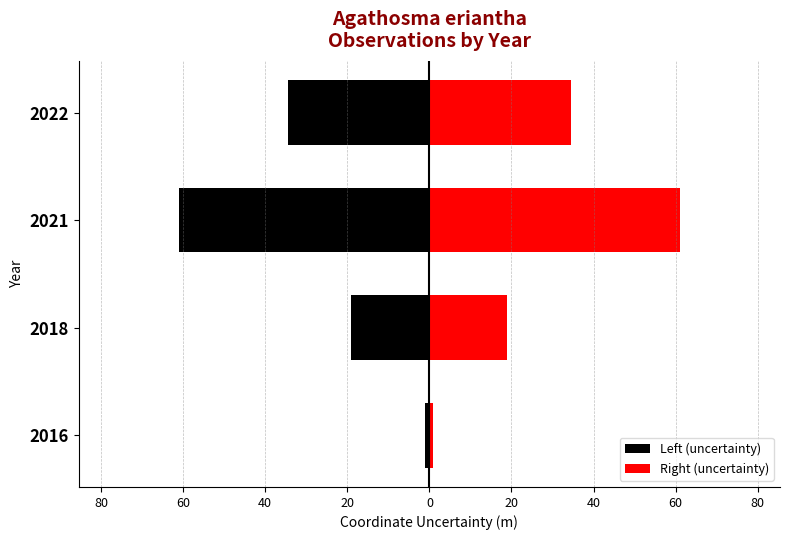

How many data points does each series have?

4